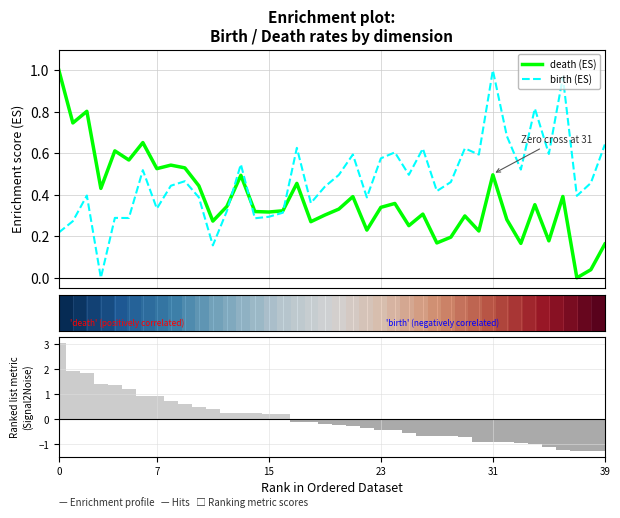

How many values in the birth series exceed 0?

39